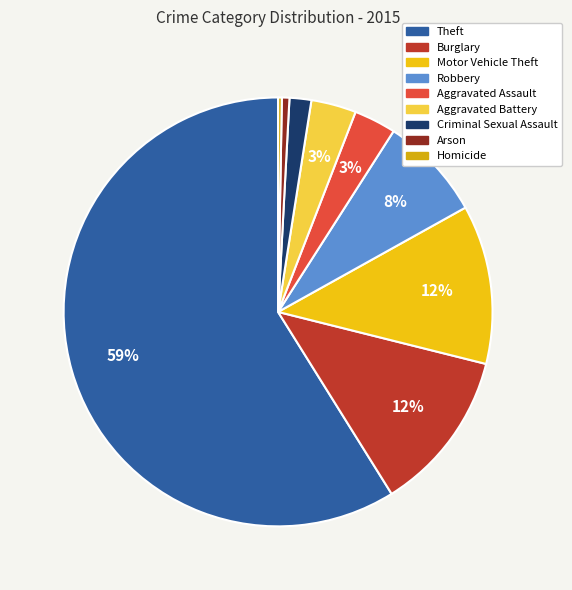

To the nearest percent, what percentage of the pie is Burglary?

12%